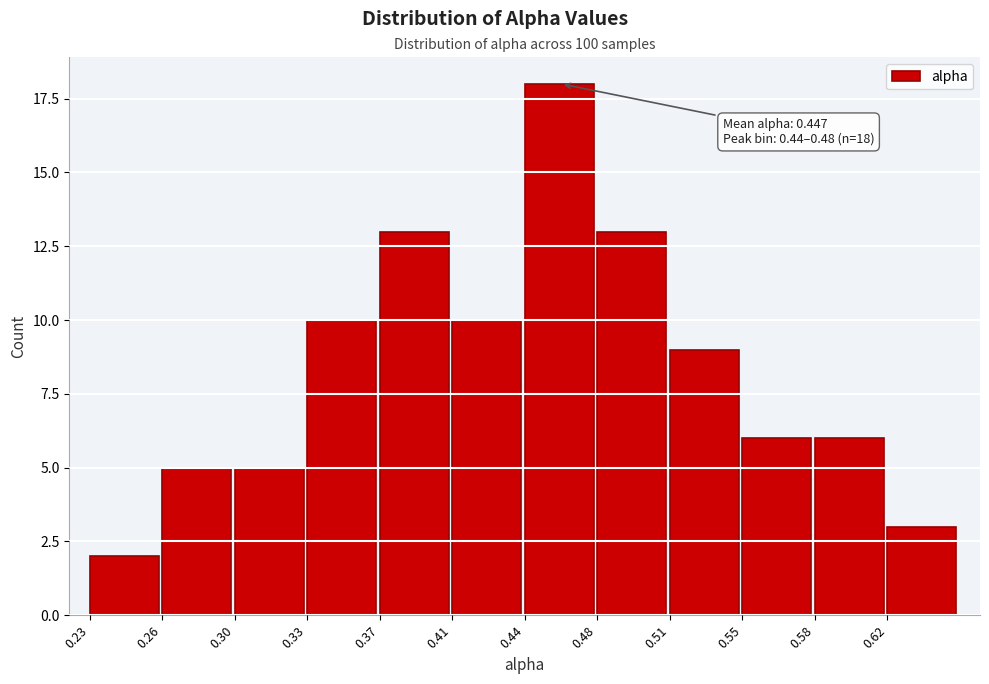

Reading left to right, extract all data points from this chart.

2	5	5	10	13	10	18	13	9	6	6	3